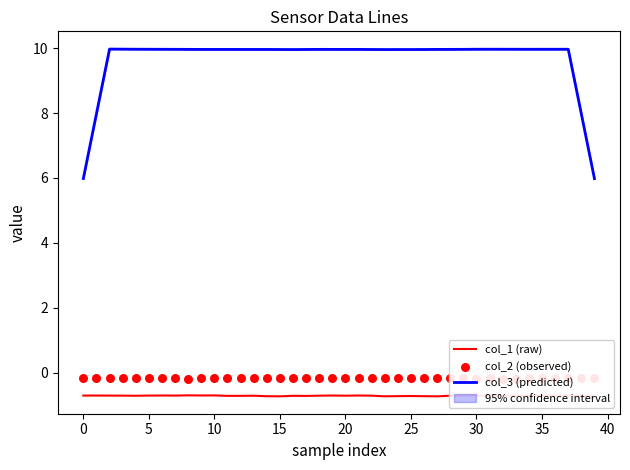

Which series contains the lowest Y value?

col_1 (raw)